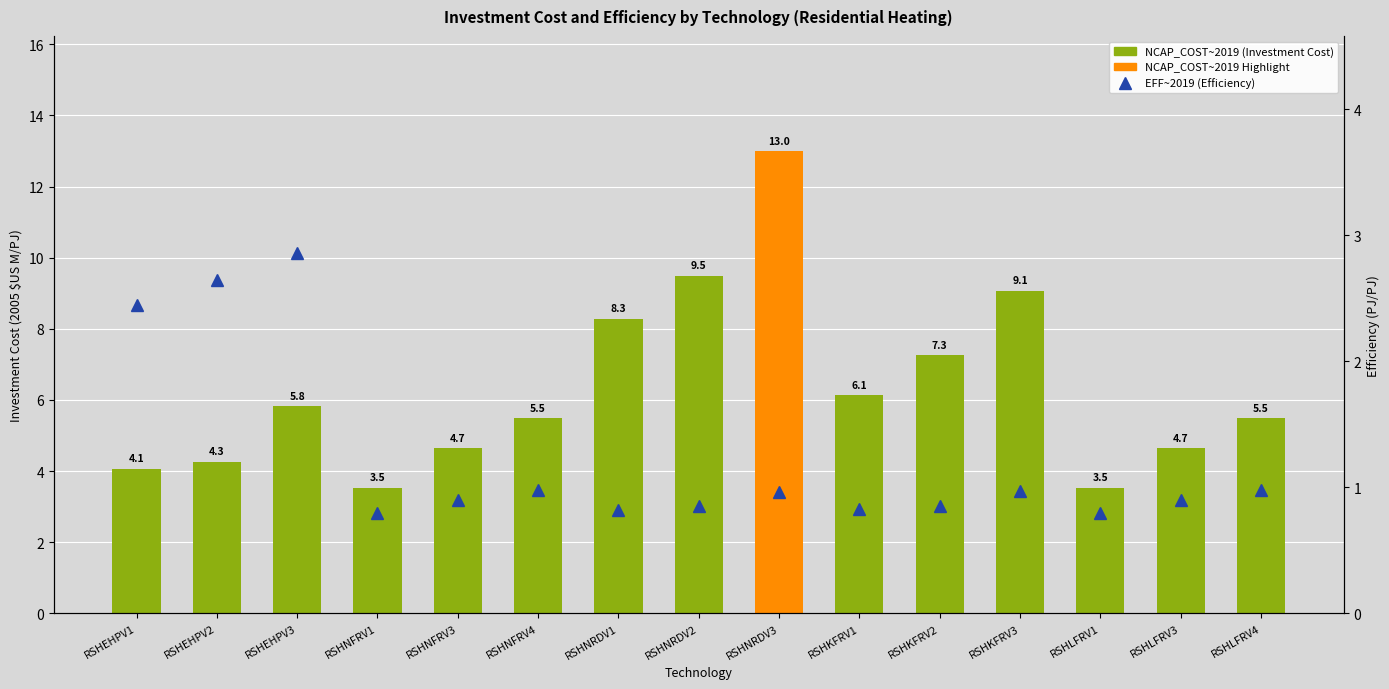

What is the maximum value shown in the chart?

13.0